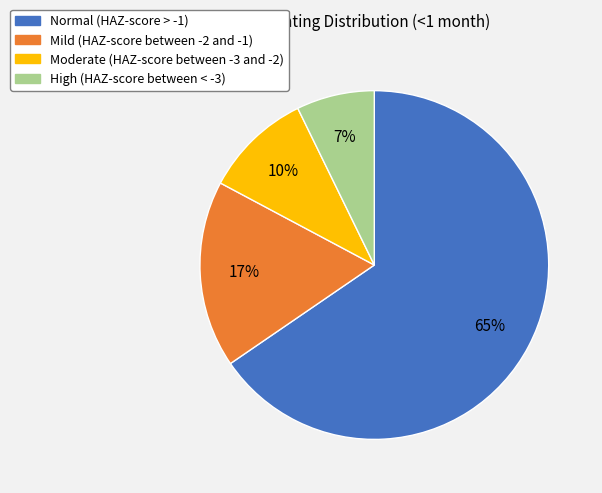

How many segments does this pie chart have?

4